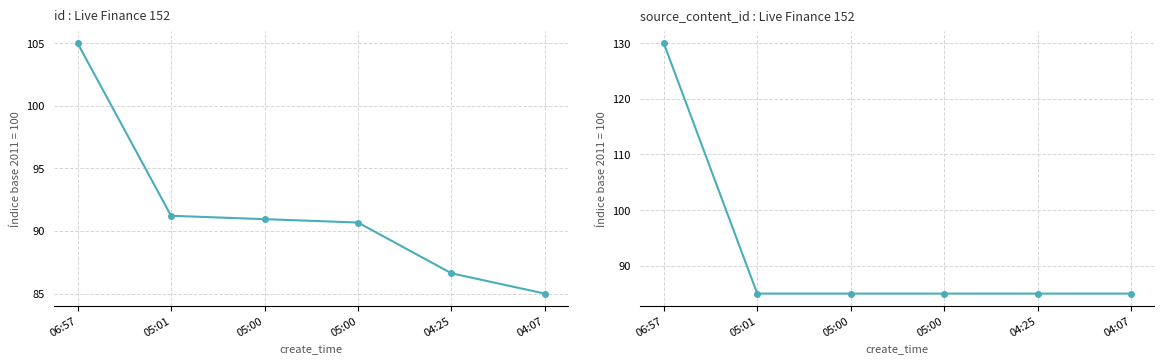

Reading left to right, transcribe all the data shown in this chart.

id: 06:57=105.0	05:01=91.2	05:00=90.9	05:00=90.7	04:25=86.6	04:07=85.0
source_content_id: 06:57=130.0	05:01=85.0	05:00=85.0	05:00=85.0	04:25=85.0	04:07=85.0